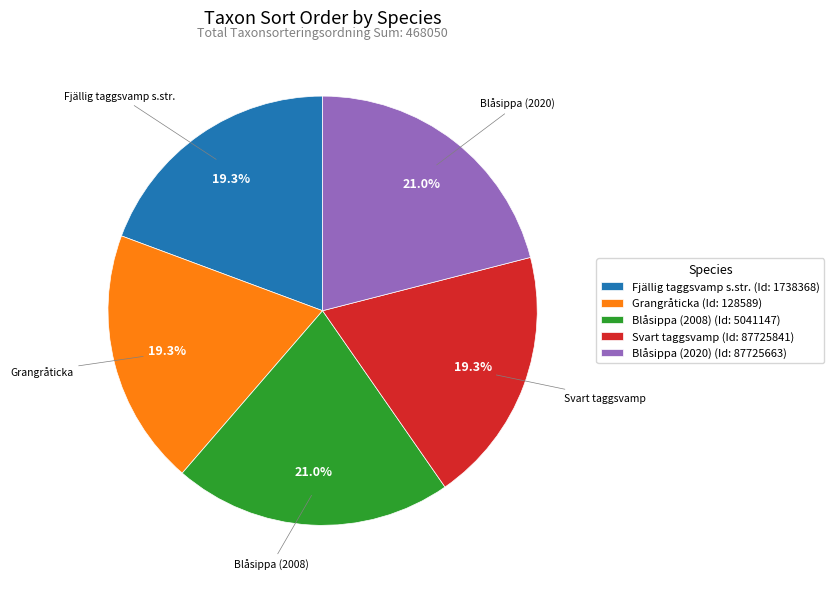

Is there a majority slice in this chart?

No